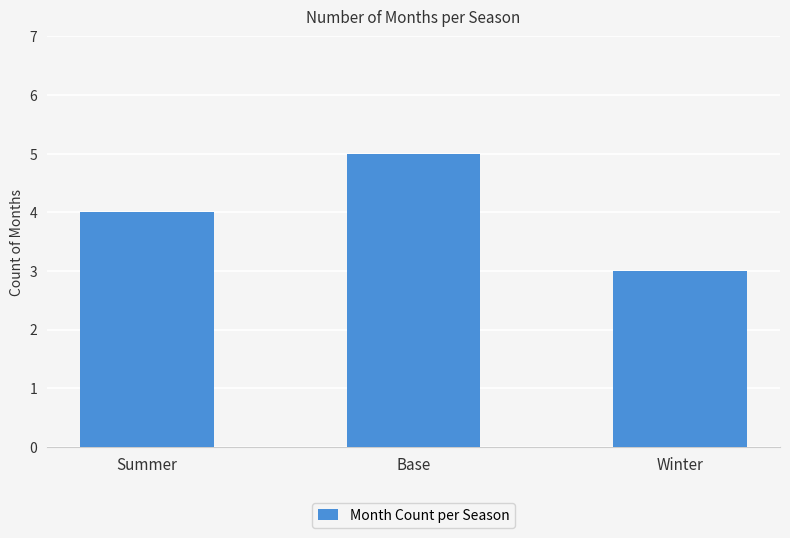

Which category has the lowest value across all series?

Winter